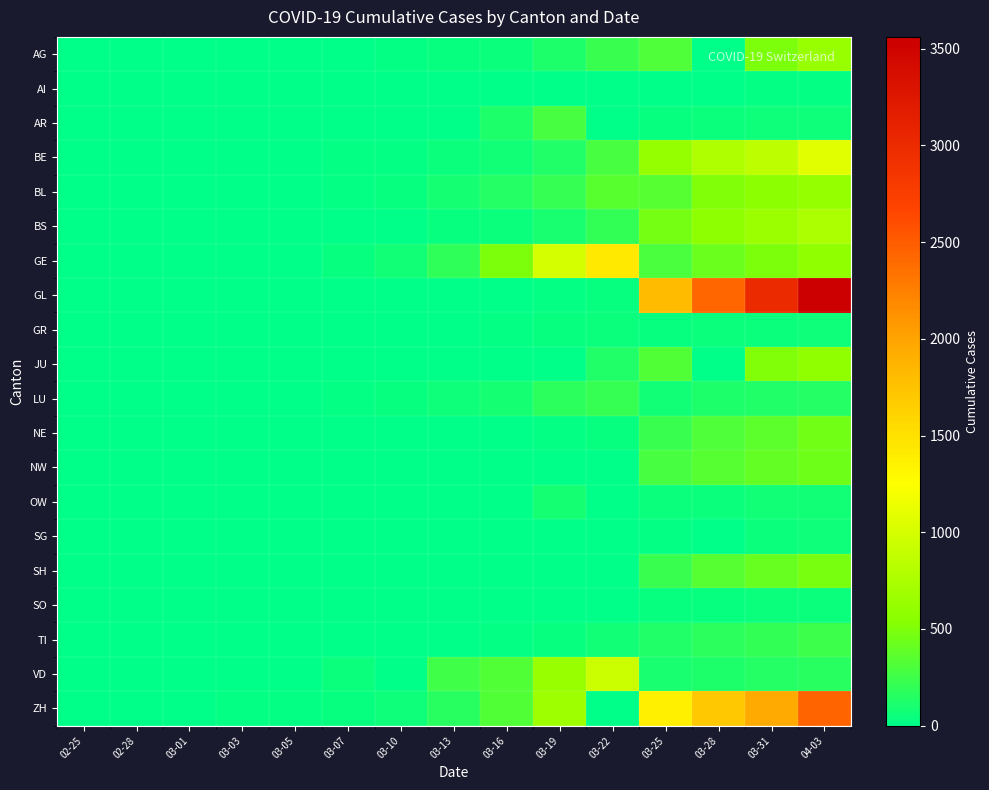

Count the number of data series in this chart.

20